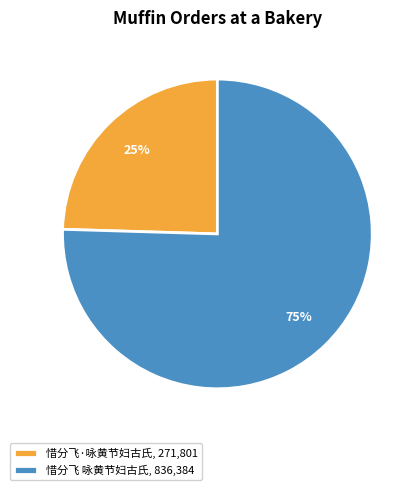

Is it true that 惜分飞 咏黄节妇古氏 is 75% of the pie?

True